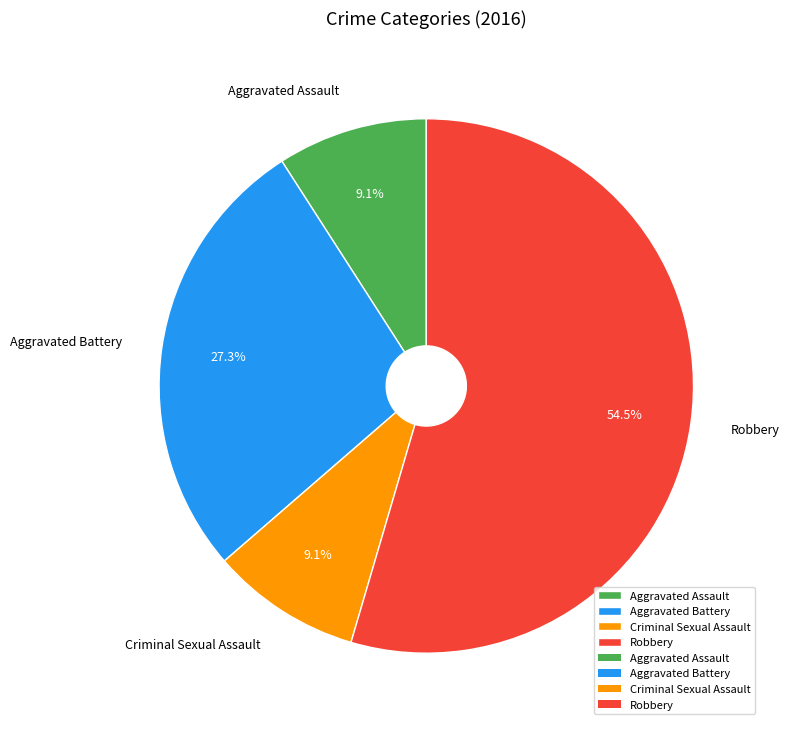

What is the majority slice?

Robbery